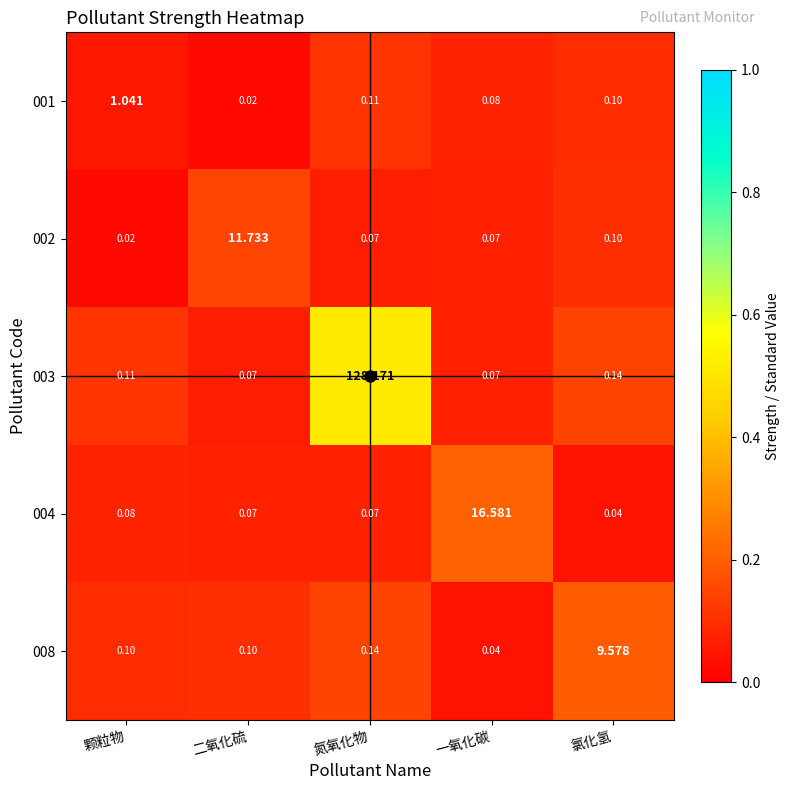

At which label is 002 closest to 5?

氯化氢